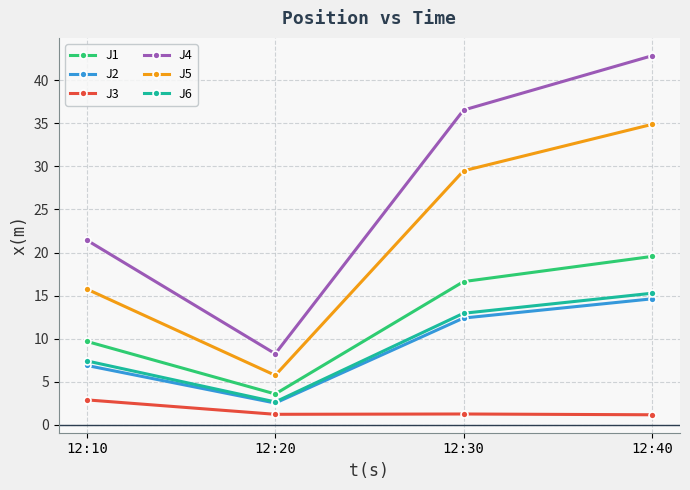

Between 12:10 and 12:30, which series saw the biggest shift?

J4